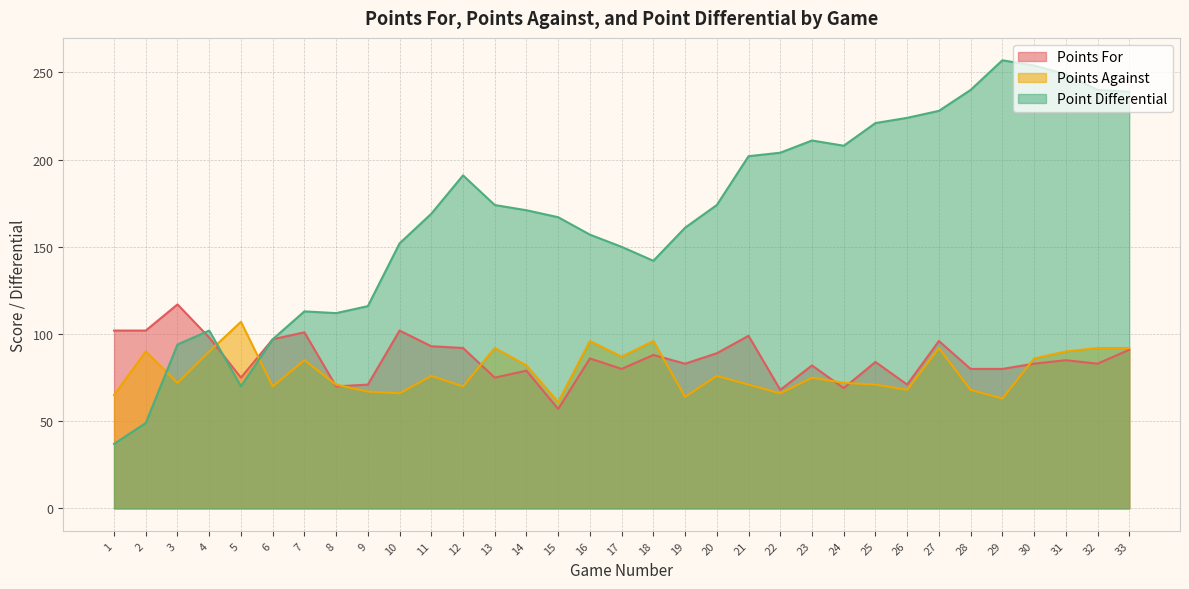

What is the difference between the maximum and minimum values in the Points For series?

60